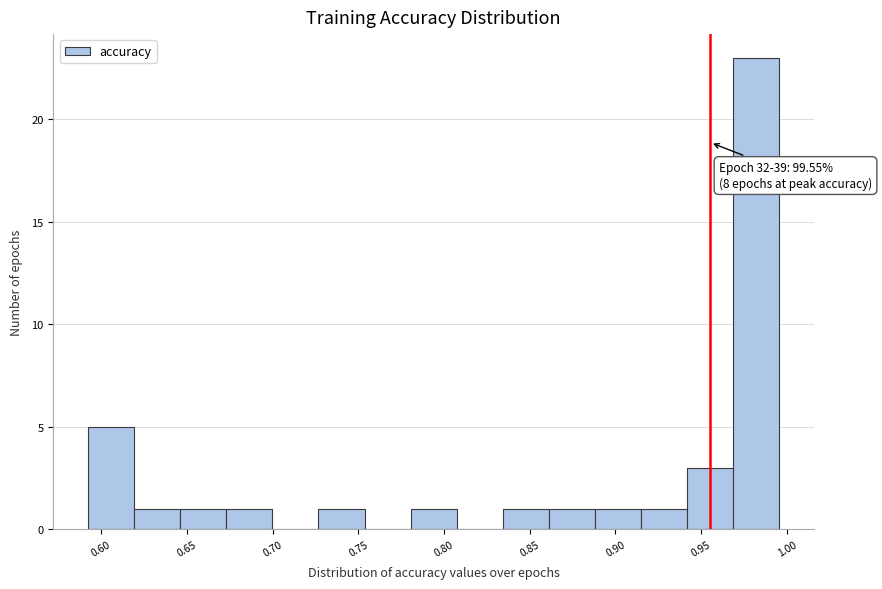

Over which range of the x-axis is the bar tallest?

0.970 to 0.995